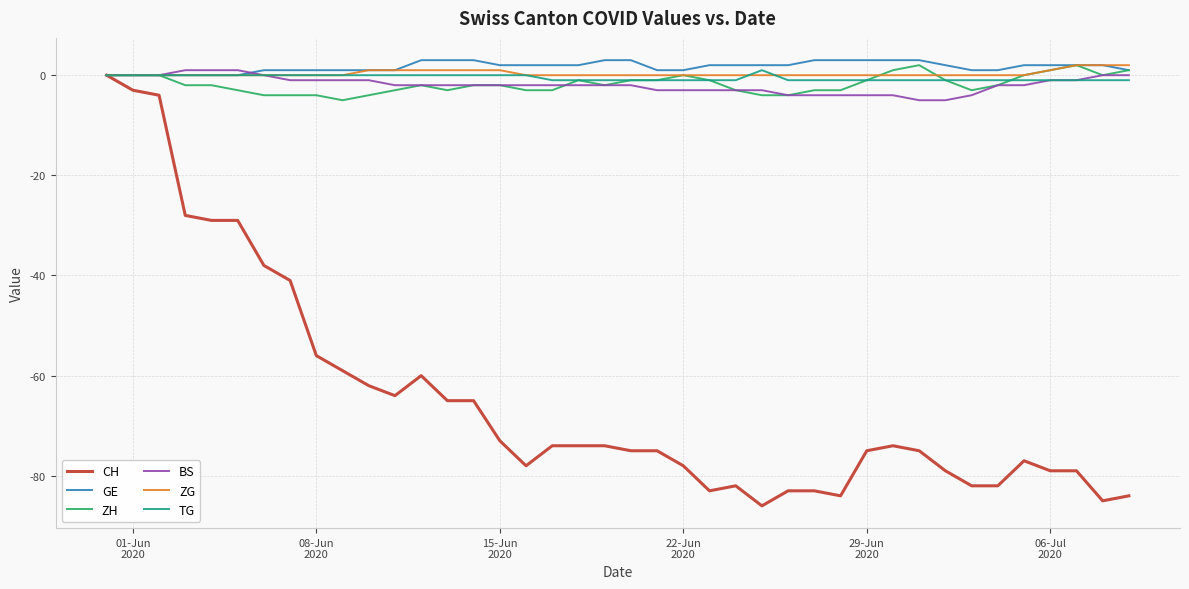

What is the smallest value displayed?

-86